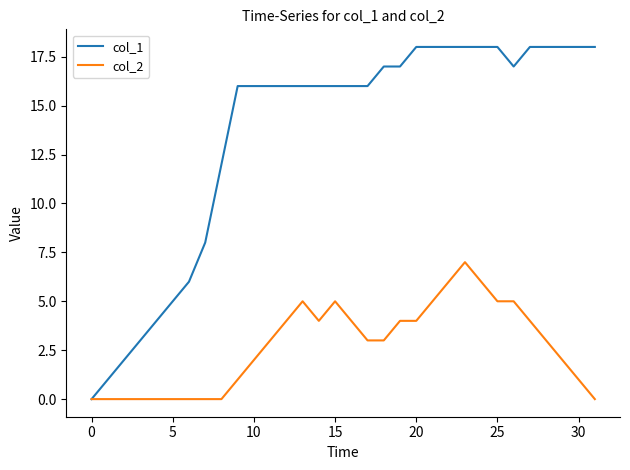

List the series in order of their peak value, lowest first.

col_2, col_1